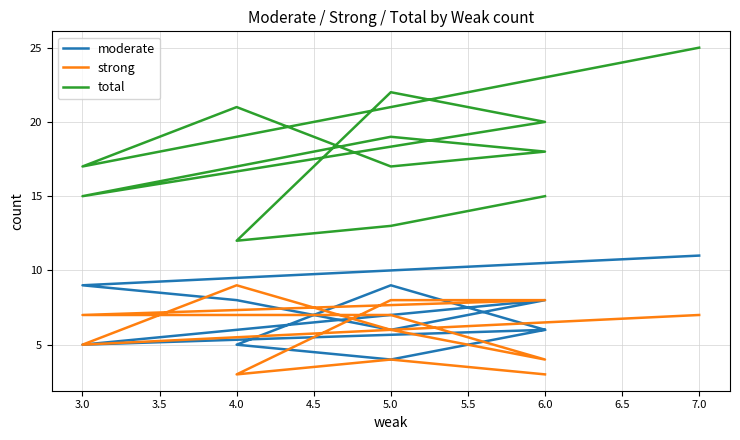

Which series changed the most between 5.0 and 3.0?

total